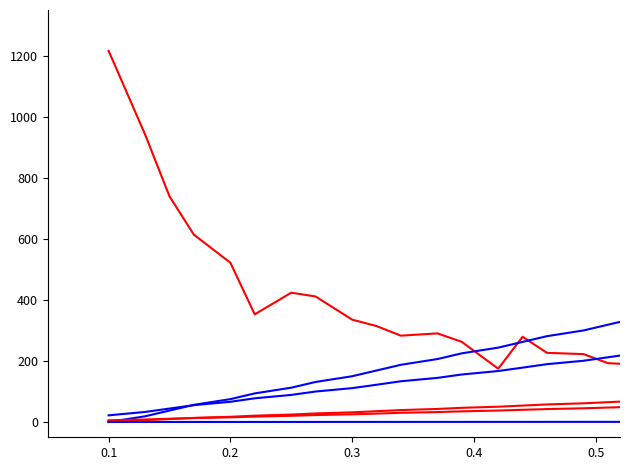

Does the chart have visible grid lines?

No